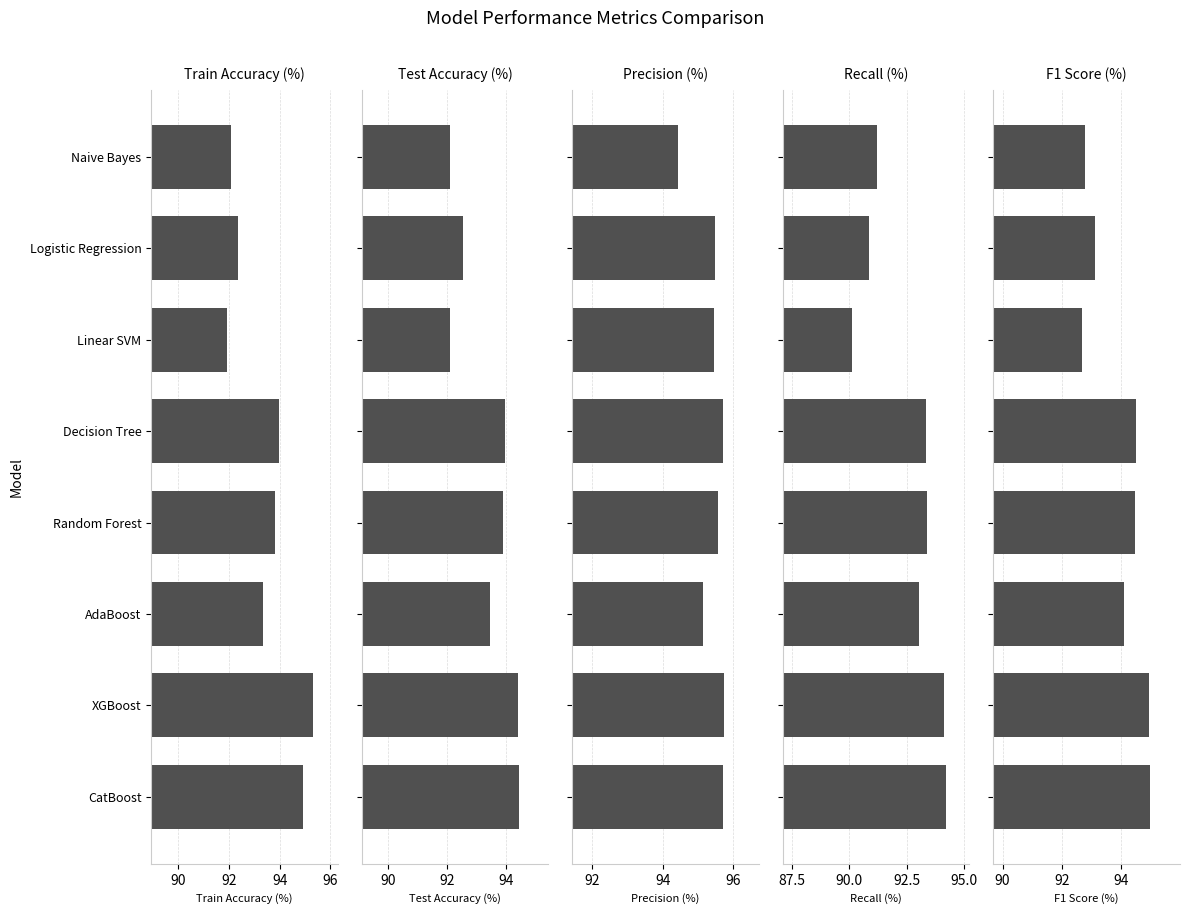

Is the value of Train Accuracy (%) at AdaBoost greater than the value of Test Accuracy (%) at CatBoost?

No